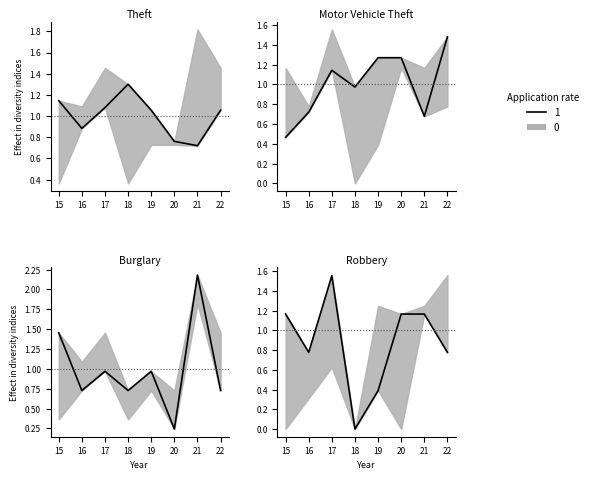

How many lines are shown in the chart?

4